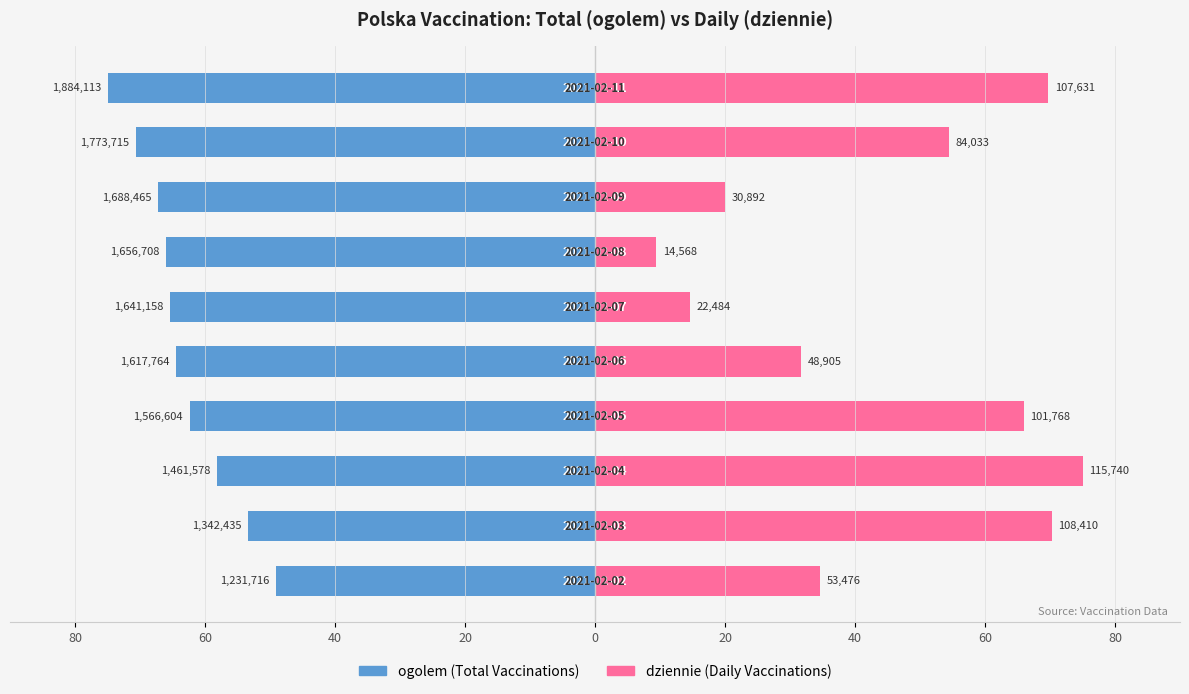

What is the minimum value shown in the chart?

-75.0